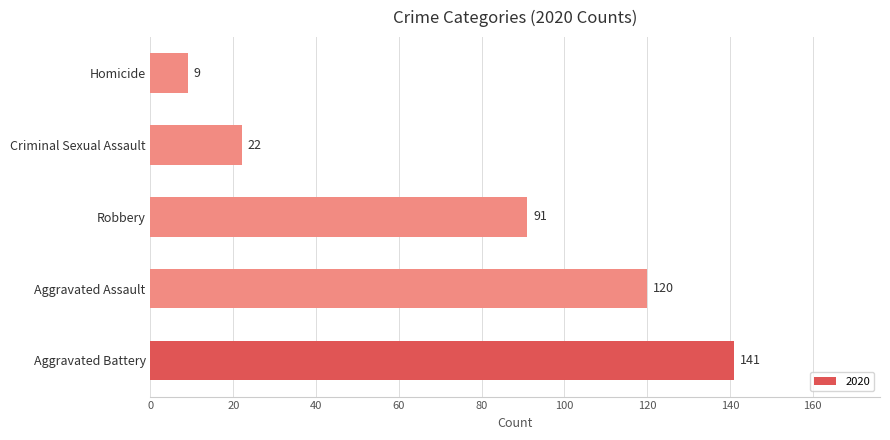

Does the chart contain stacked bars?

No